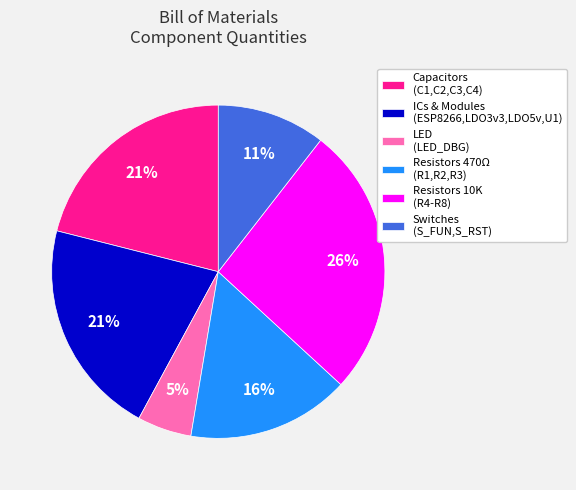

Is LED (LED_DBG) the majority of the pie?

No